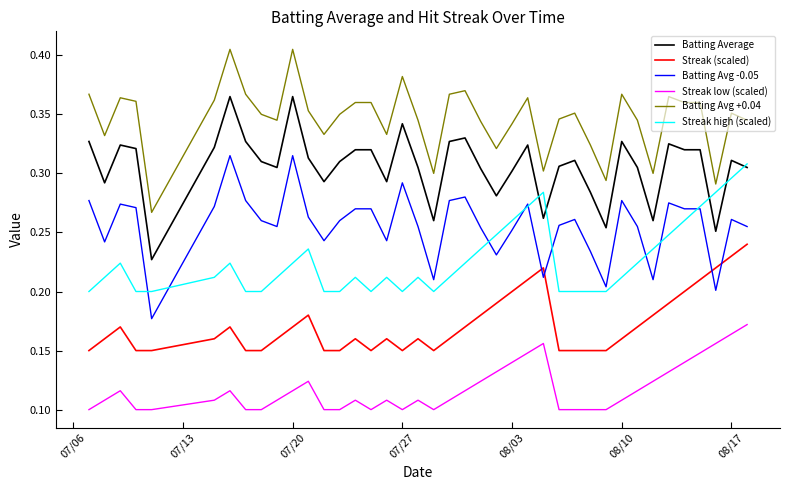

True or false: Batting Avg +0.04 and Streak (scaled) cross at least once.

False